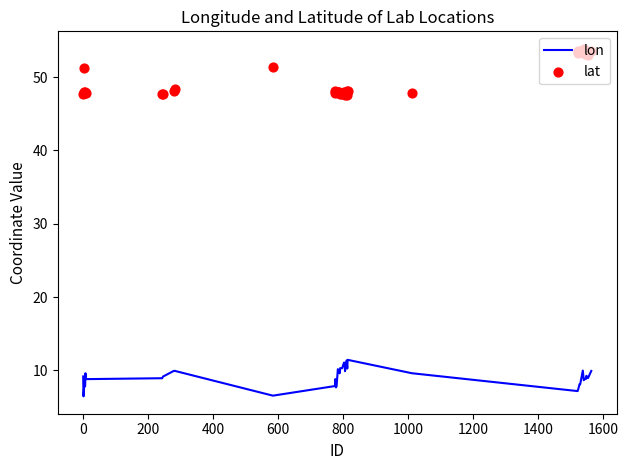

Which series contains the lowest Y value?

lon